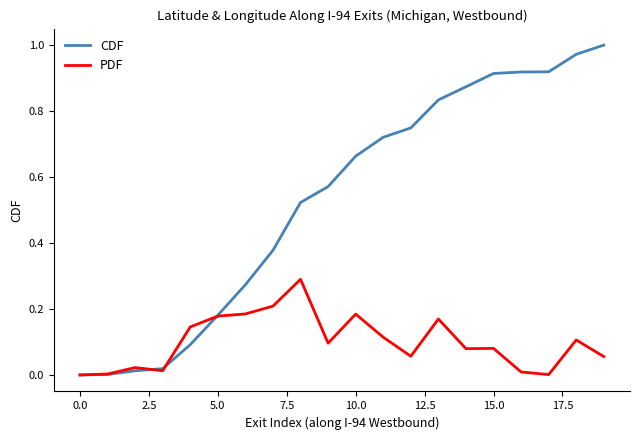

Which series has the largest total across all categories?

CDF